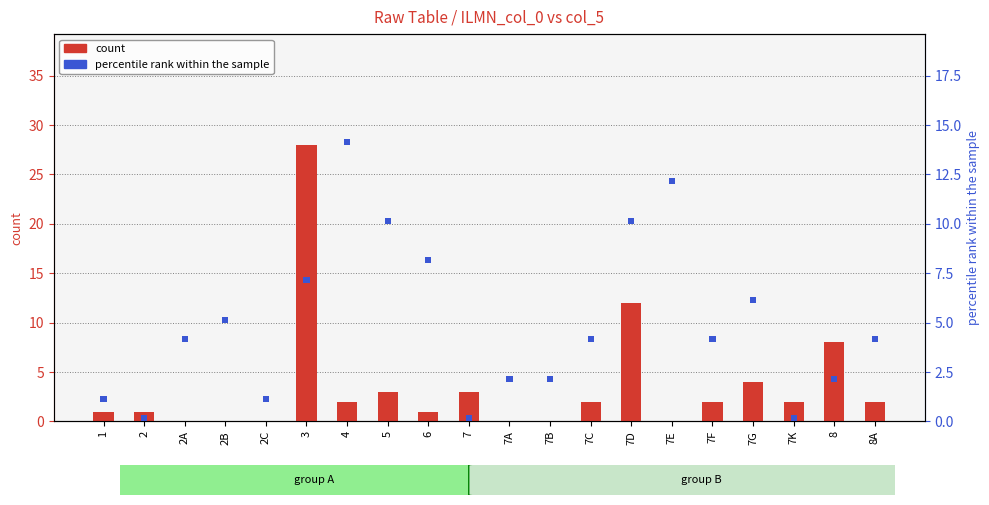

The value of count at 7D is 12.0. True or false?

True